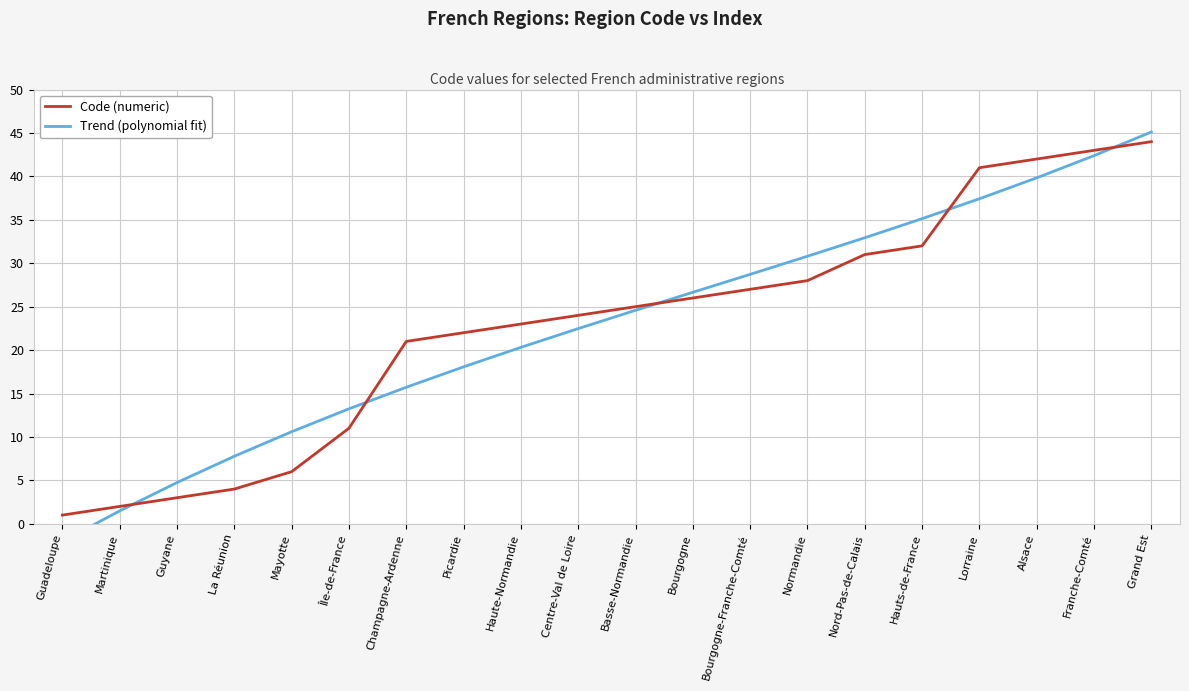

At how many categories does at least one series exceed 40?

4